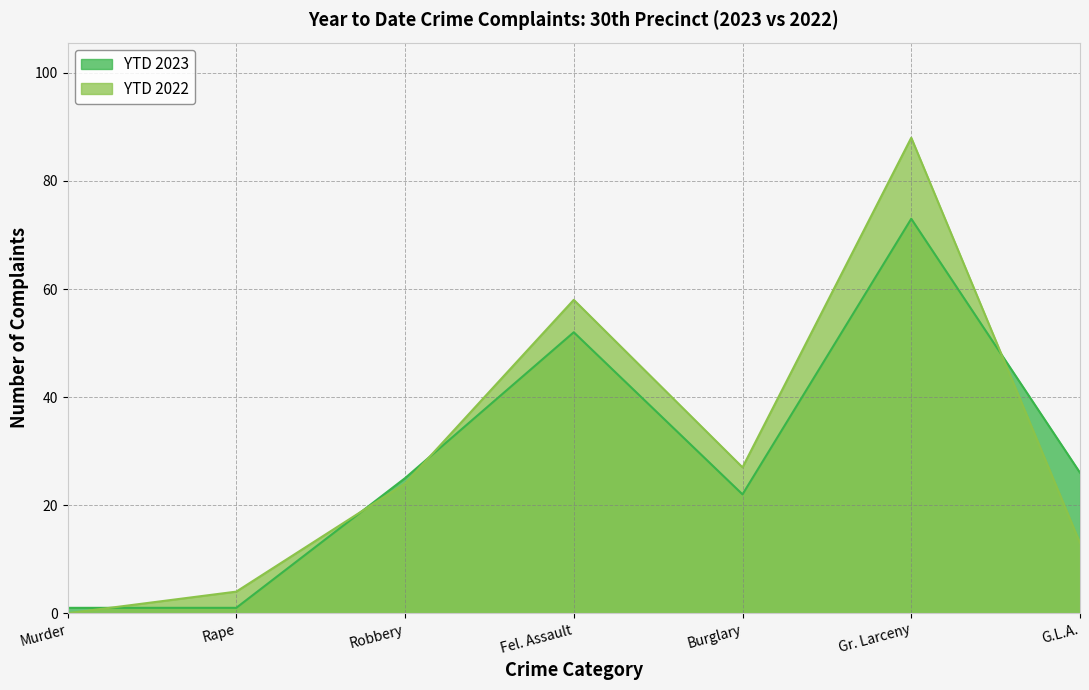

List the labels in order of YTD 2022 value, largest first.

Gr. Larceny, Fel. Assault, Burglary, Robbery, G.L.A., Rape, Murder